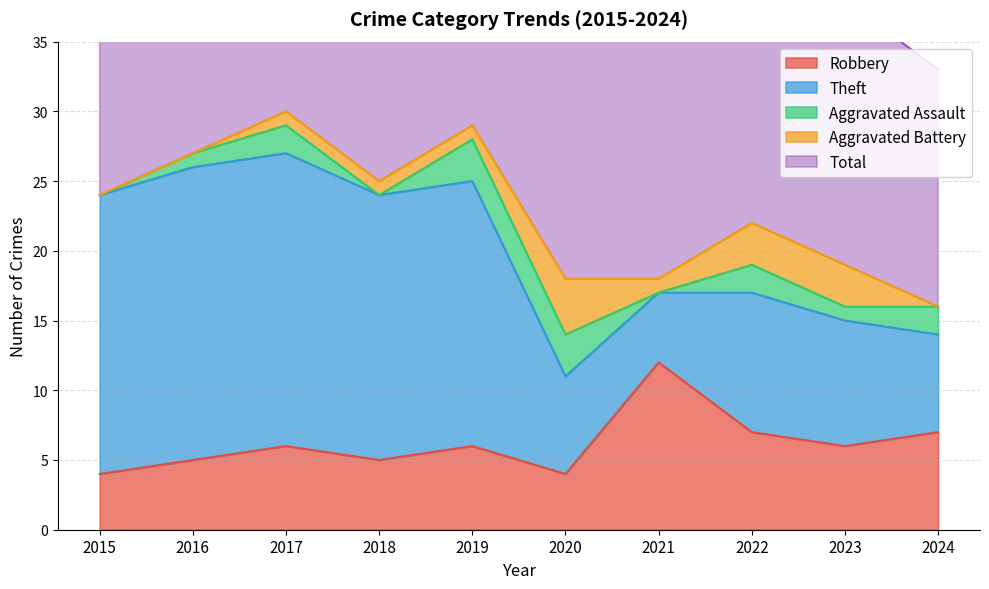

Rank the series at 2018 from lowest to highest value.

Aggravated Assault, Aggravated Battery, Robbery, Theft, Total